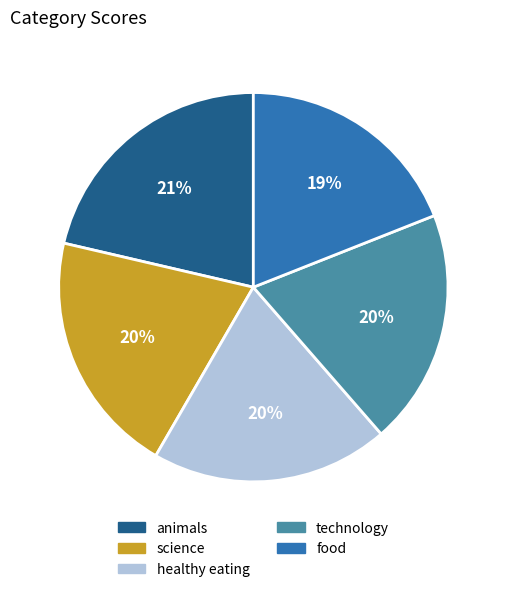

What is the ratio of the value at food to the value at animals?

0.9